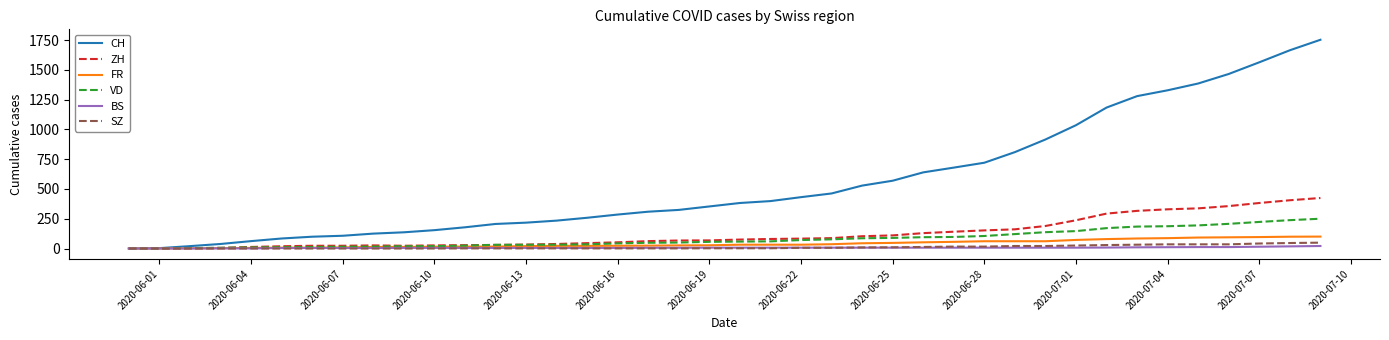

What is the highest value of the ZH series?

424